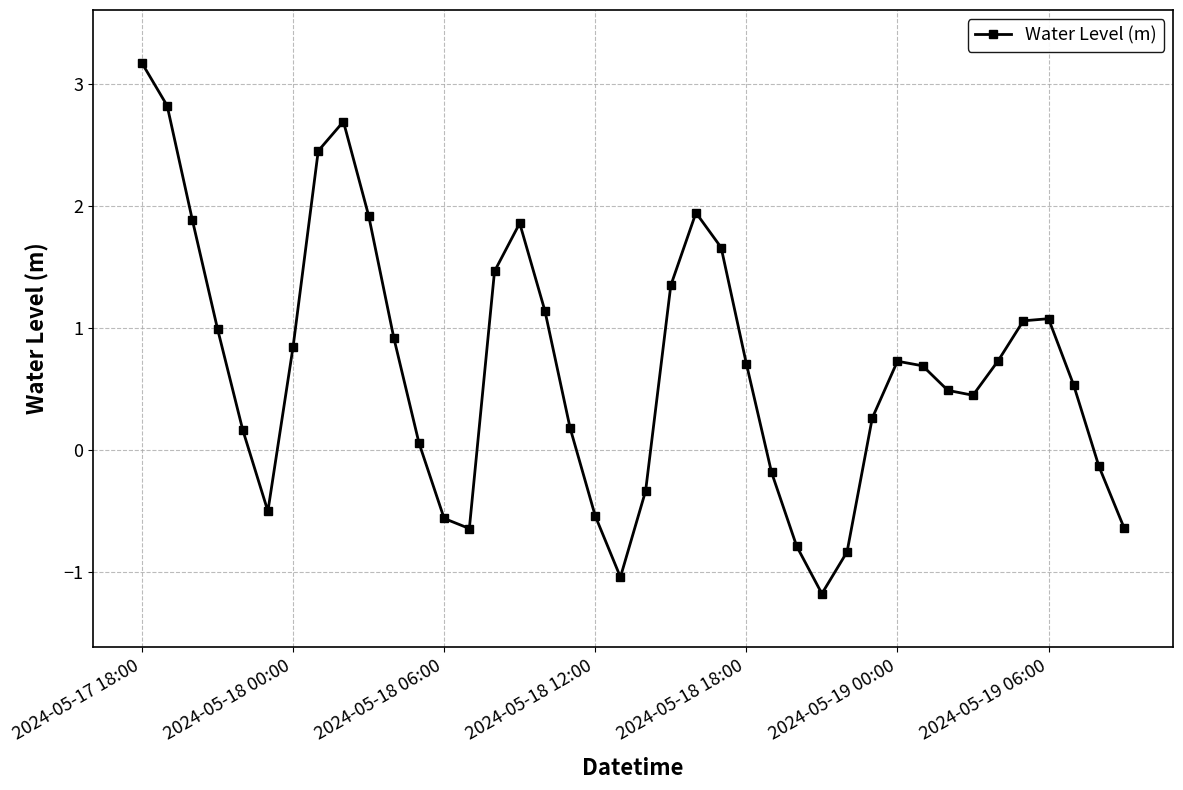

What is the minimum value shown in the chart?

-1.2